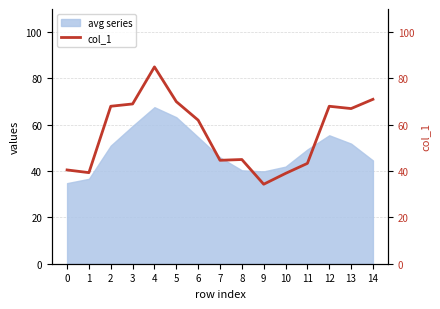

What is the value of the 1st point from the left?

40.5